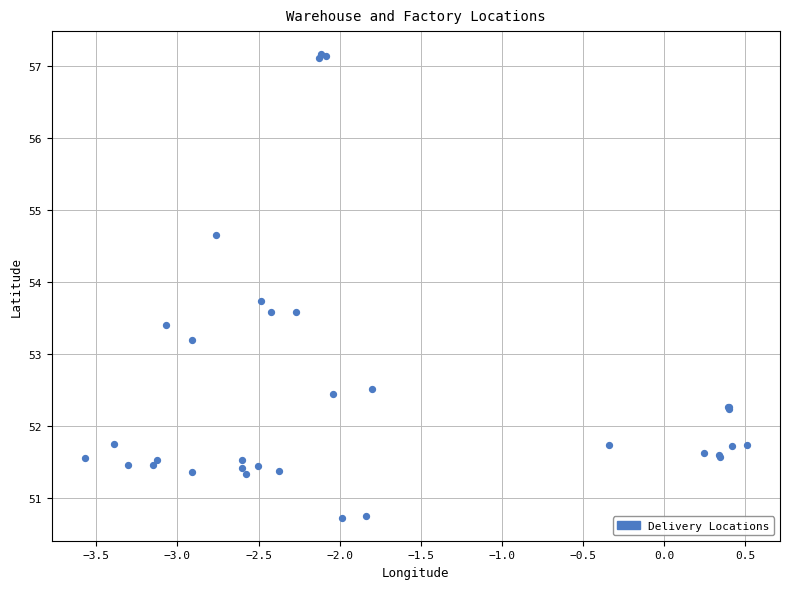

What Y value in the scatter plot is closest to 53?

53.2